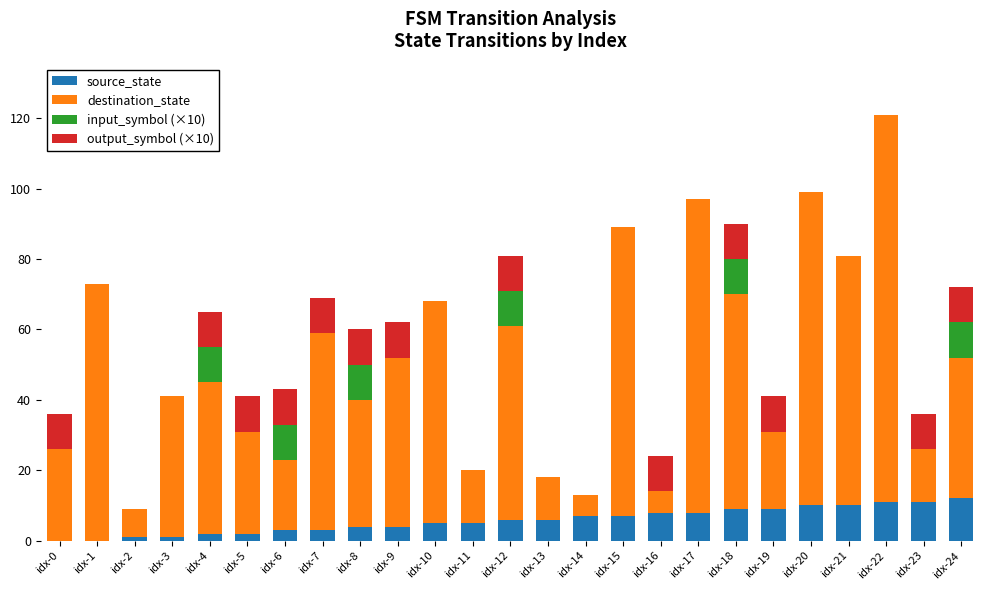

True or false: source_state has a value of 11 at idx-22.

True